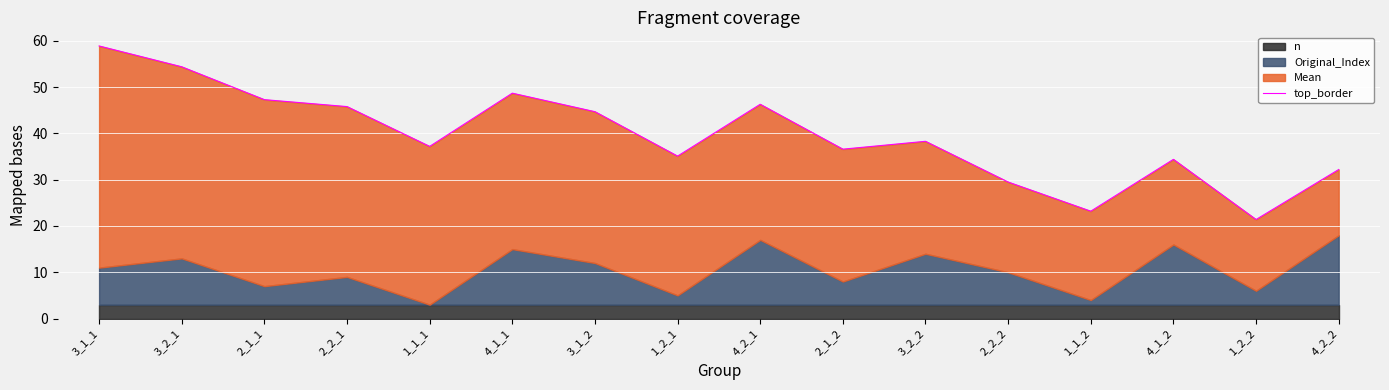

Reading left to right, extract all data points from this chart.

58.9	54.4	47.3	45.8	37.2	48.7	44.7	35.1	46.3	36.6	38.3	29.5	23.2	34.4	21.4	32.2